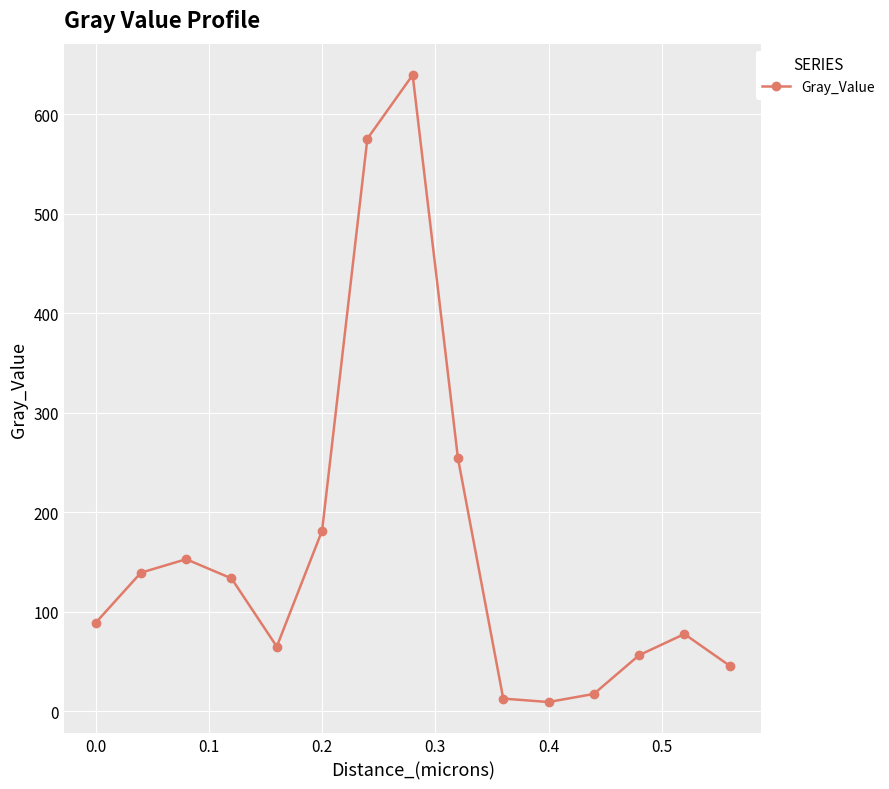

What is the value of the 13th point from the left?

56.5